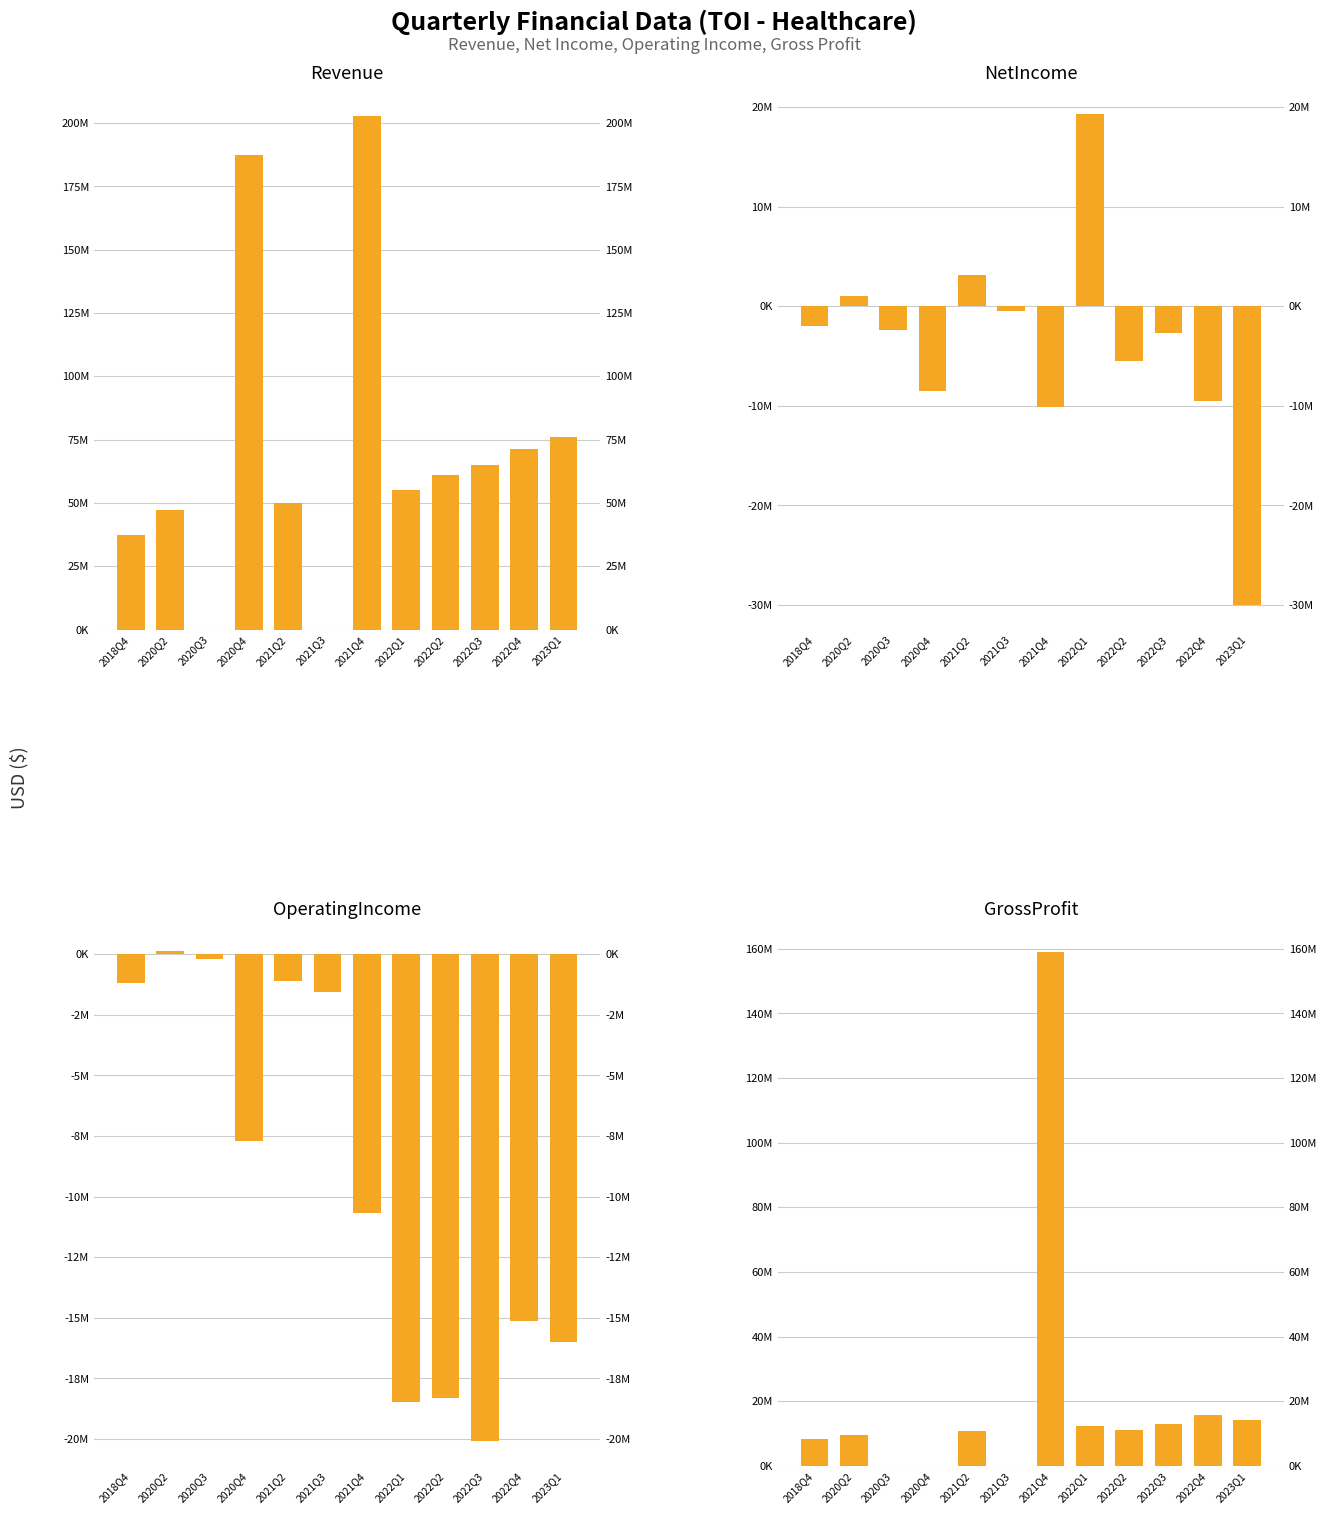

Which category has the lowest value in the NetIncome series?

2023Q1